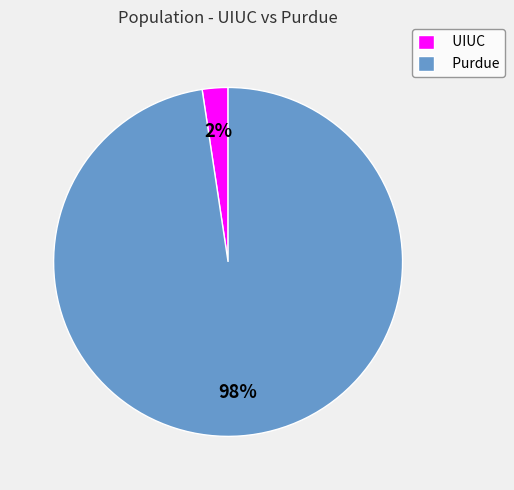

To the nearest percent, what is the combined percentage of Purdue and UIUC?

100%